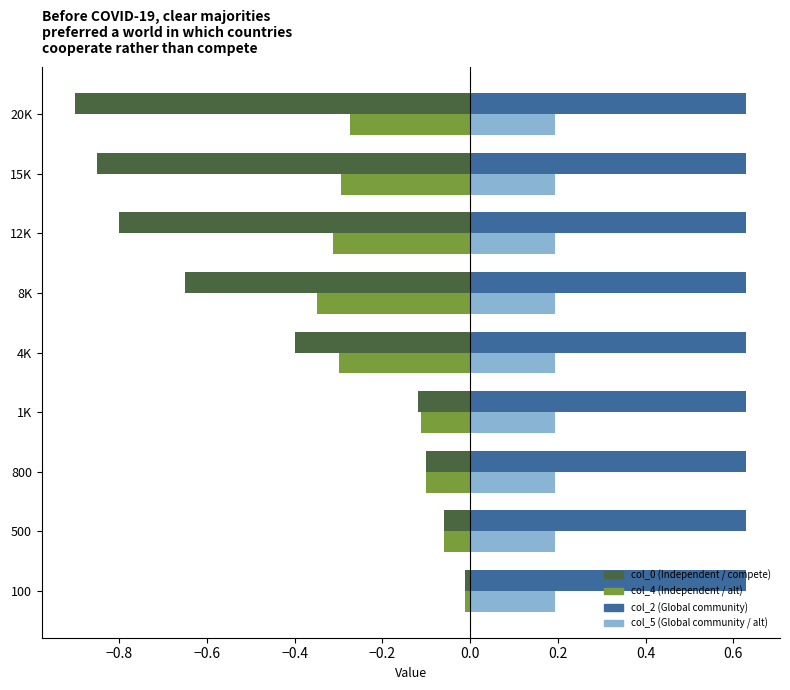

What is the difference between the highest and lowest values at 8K?

1.3